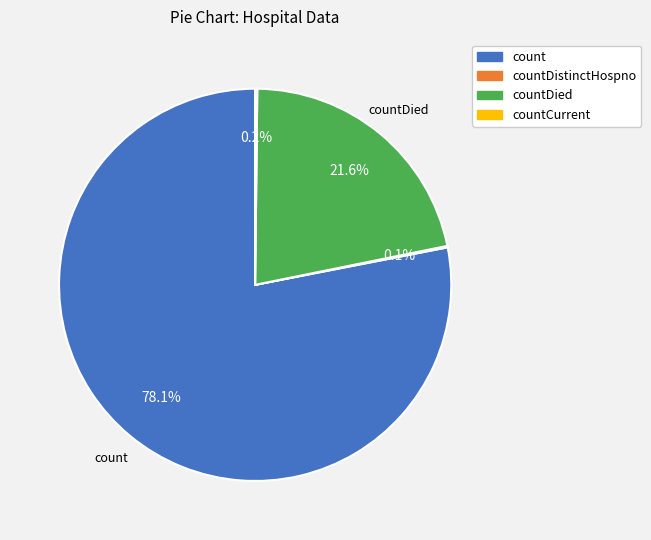

To the nearest percent, what is the difference between the largest and smallest slice percentages?

78%